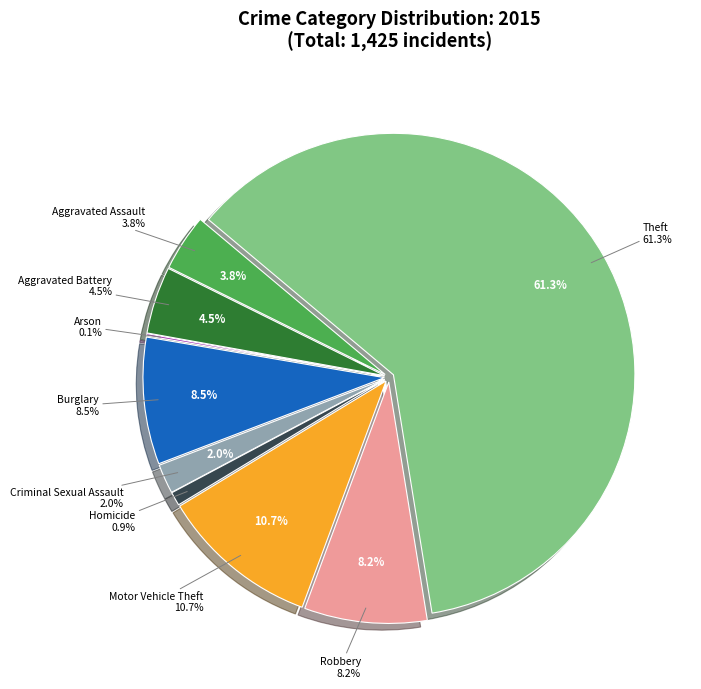

Count the number of slices in the pie.

9